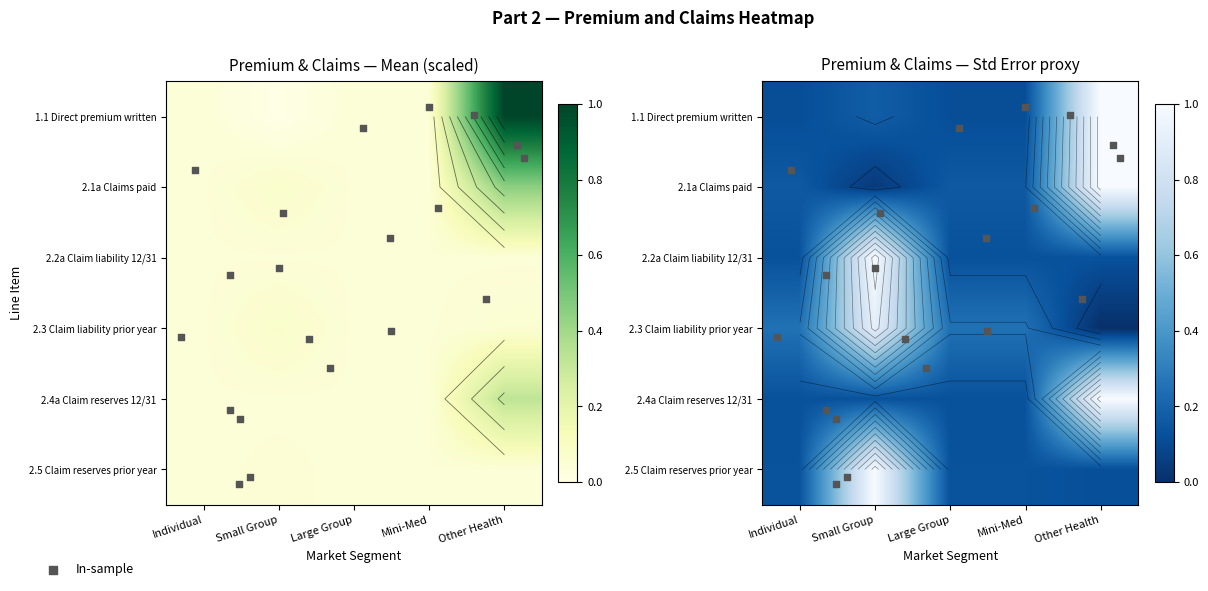

What is the difference between the highest and lowest values at Individual?

0.1